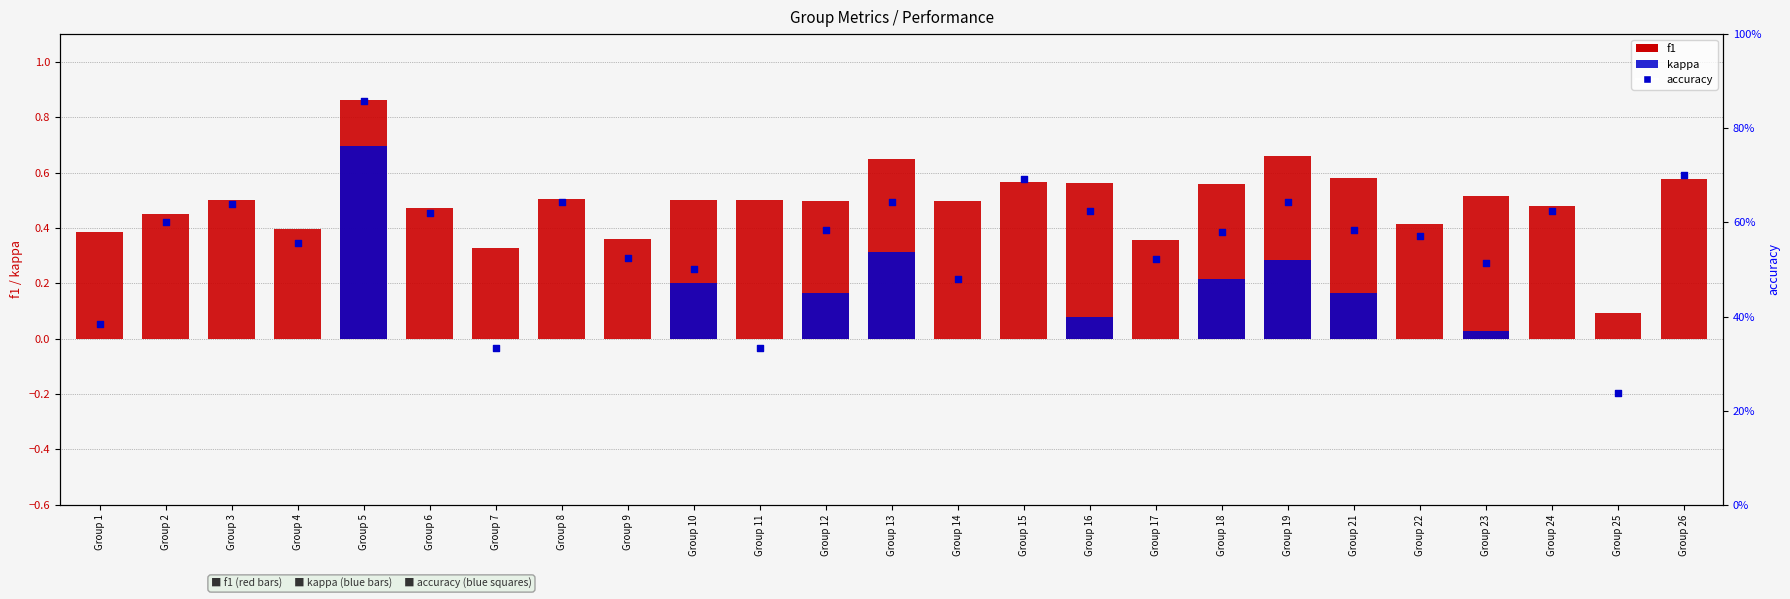

What are all the series names shown in the legend?

f1, kappa, accuracy